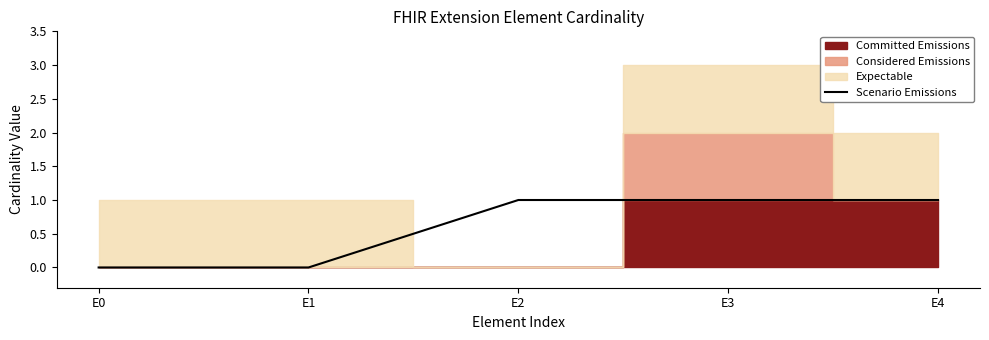

Rank the categories by value from lowest to highest.

E0, E1, E2, E3, E4